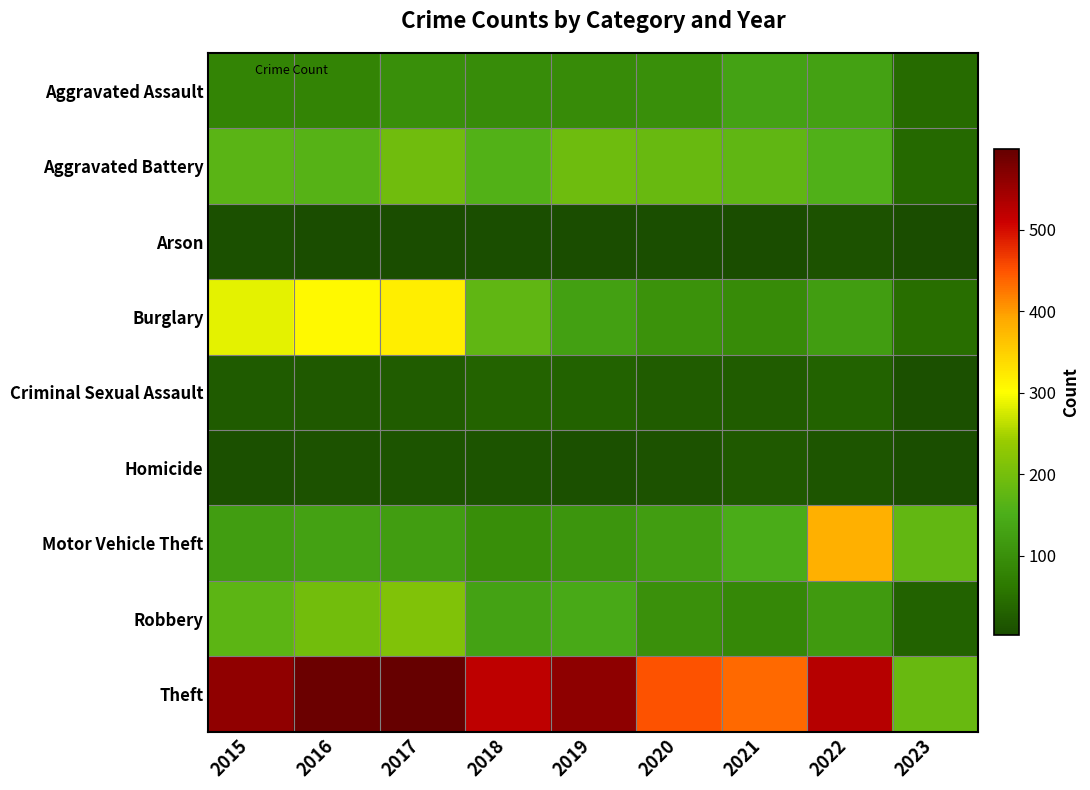

Rank the series at 2020 from highest to lowest value.

Theft, Aggravated Battery, Motor Vehicle Theft, Burglary, Robbery, Aggravated Assault, Criminal Sexual Assault, Homicide, Arson